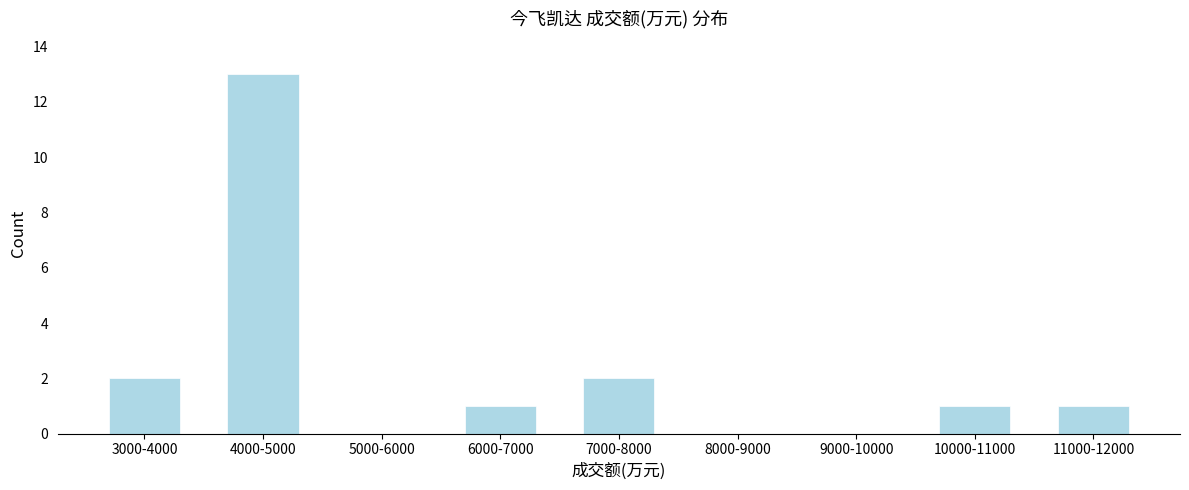

Reading left to right, what are all the values shown in this chart?

3000-4000=2	4000-5000=13	5000-6000=0	6000-7000=1	7000-8000=2	8000-9000=0	9000-10000=0	10000-11000=1	11000-12000=1